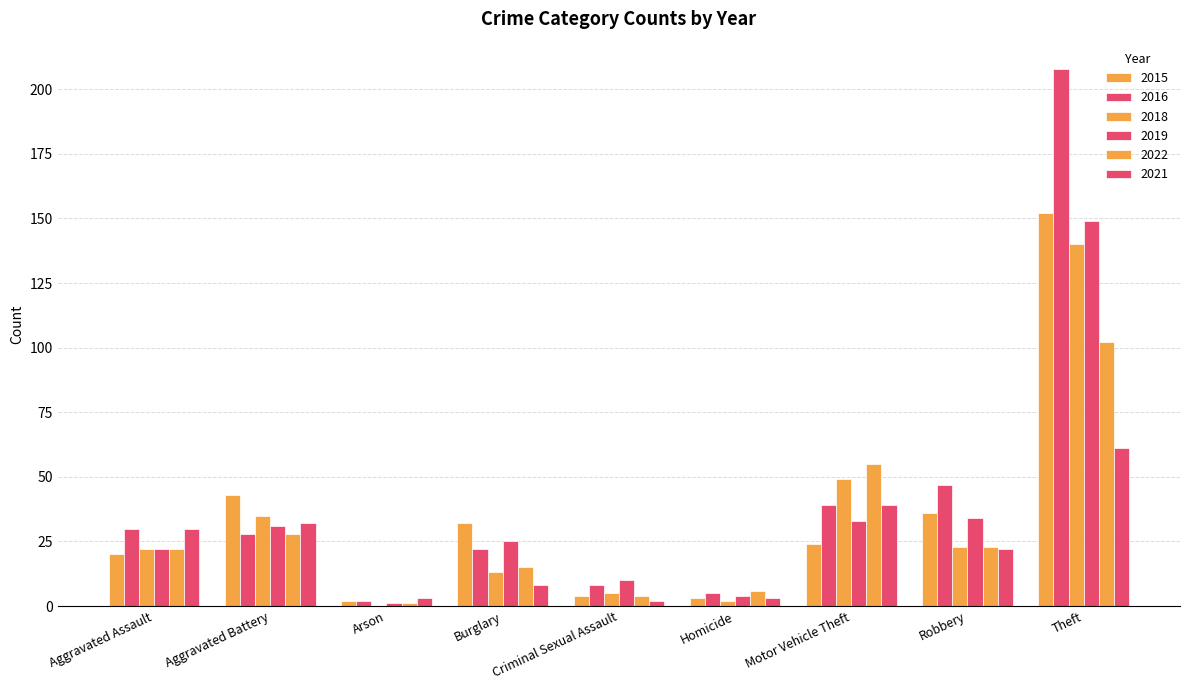

What is the approximate value of 2015 at Aggravated Assault?

20